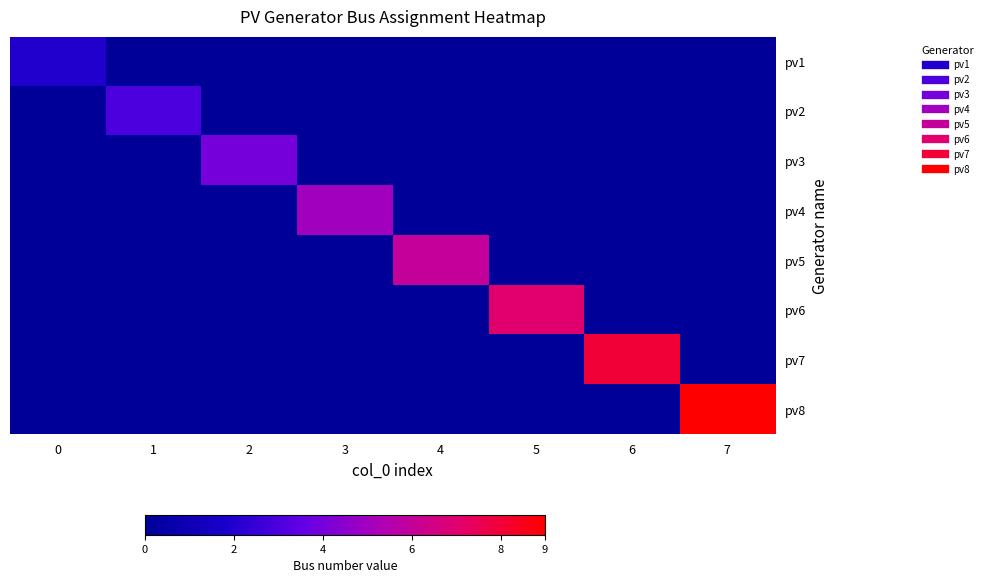

Reading right to left, transcribe all the data shown in this chart.

pv1: 7=0	6=0	5=0	4=0	3=0	2=0	1=0	0=2
pv2: 7=0	6=0	5=0	4=0	3=0	2=0	1=3	0=0
pv3: 7=0	6=0	5=0	4=0	3=0	2=4	1=0	0=0
pv4: 7=0	6=0	5=0	4=0	3=5	2=0	1=0	0=0
pv5: 7=0	6=0	5=0	4=6	3=0	2=0	1=0	0=0
pv6: 7=0	6=0	5=7	4=0	3=0	2=0	1=0	0=0
pv7: 7=0	6=8	5=0	4=0	3=0	2=0	1=0	0=0
pv8: 7=9	6=0	5=0	4=0	3=0	2=0	1=0	0=0